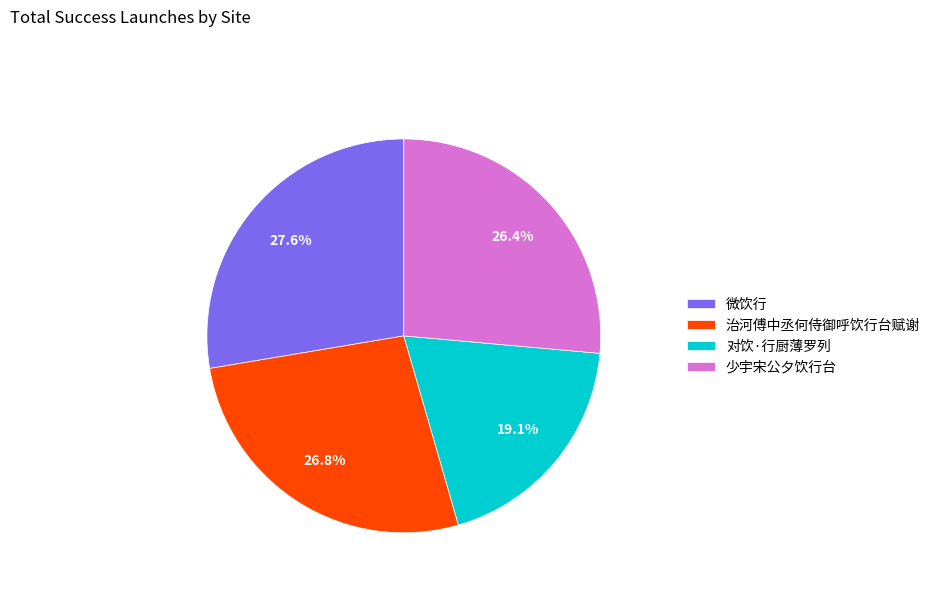

True or false: 对饮·行厨薄罗列 accounts for 4% of the total.

False